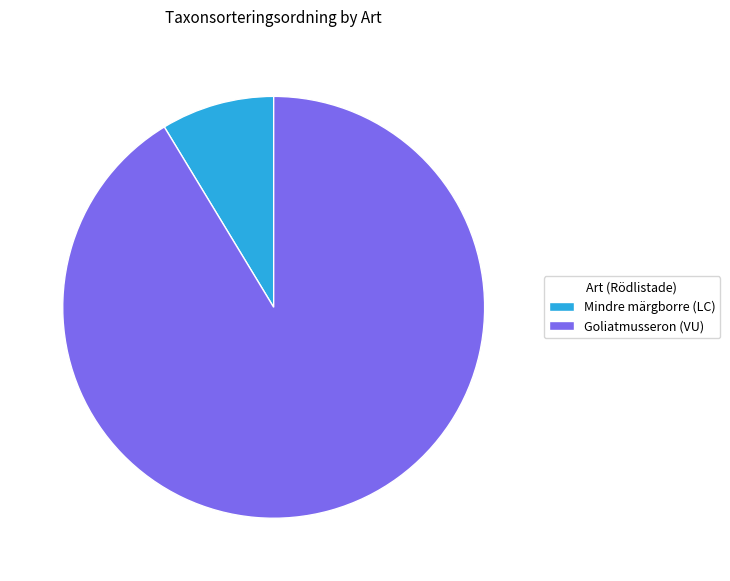

What is the smallest slice in the pie chart?

Mindre märgborre (LC)